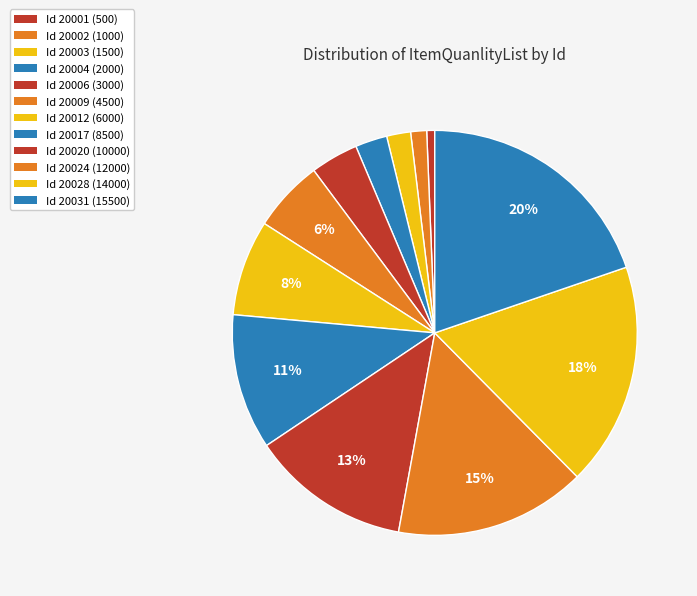

How many slices are in this pie chart?

12